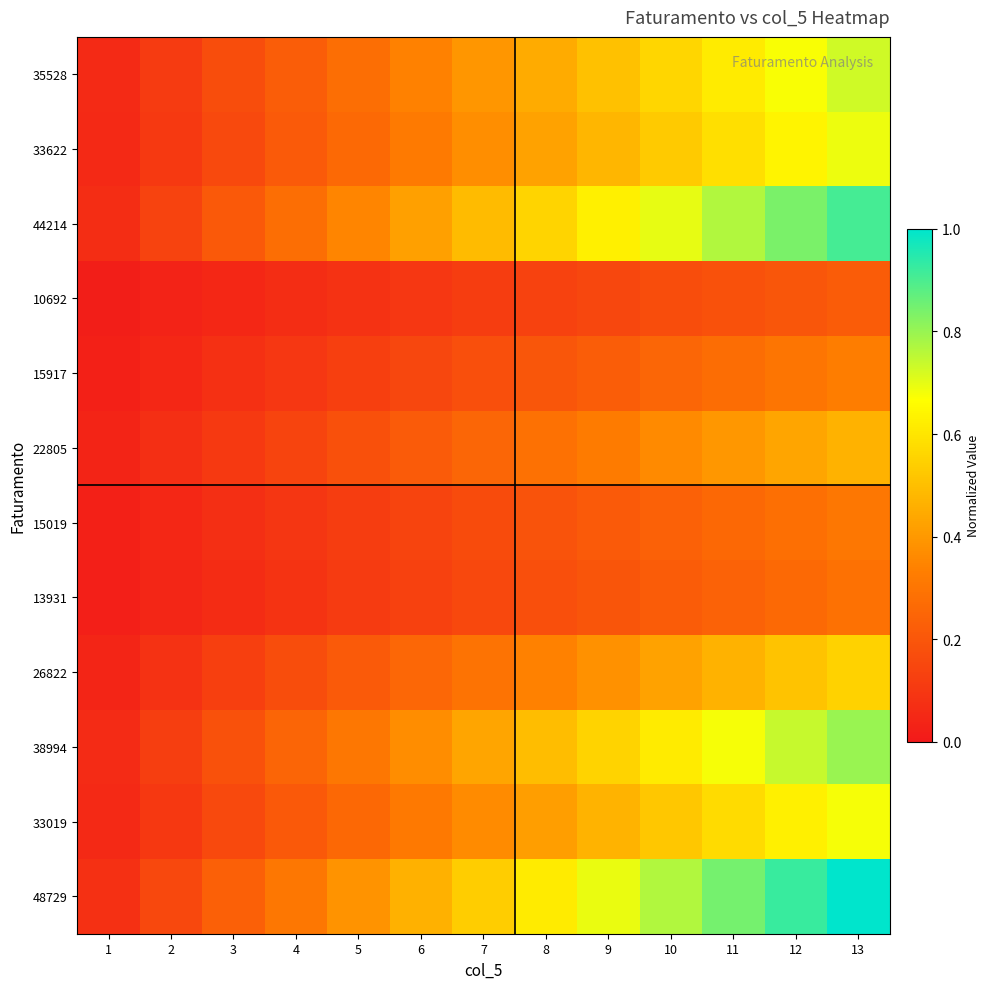

Which series has the largest range (max minus min)?

48729